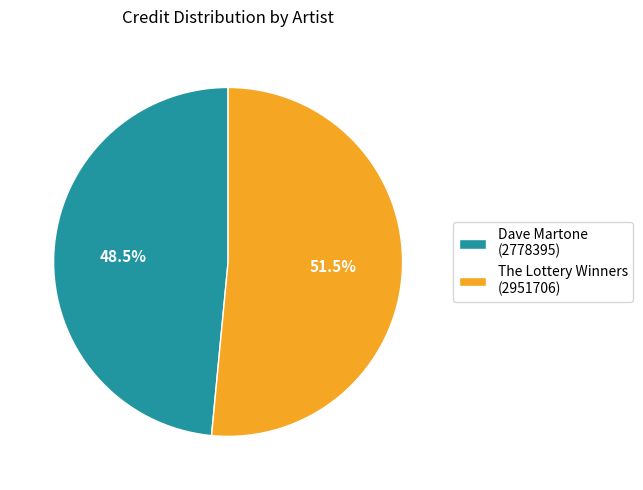

What portion of the pie excludes The Lottery Winners?

48.5%